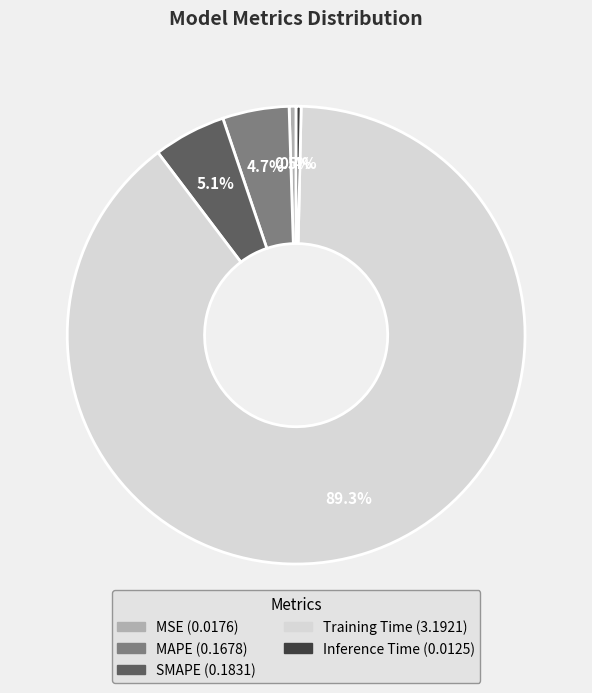

How many slices are in this pie chart?

5